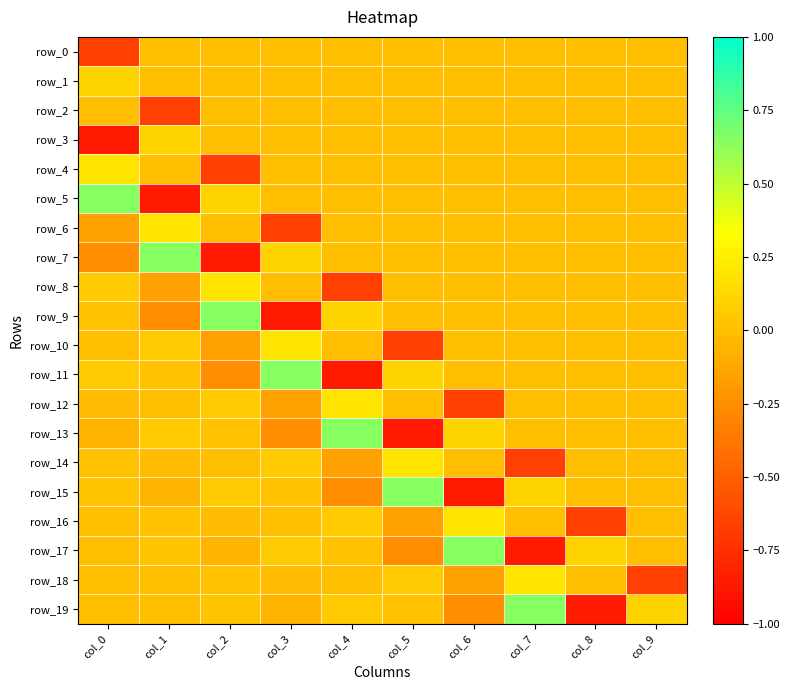

What is the difference between the row_14 values at col_7 and col_8?

0.7